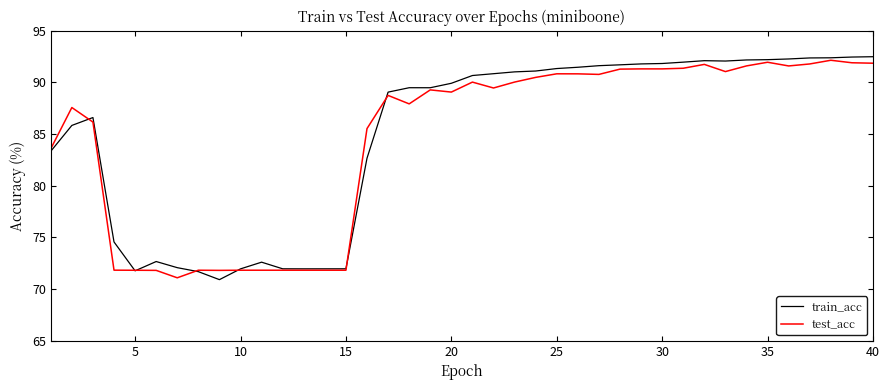

What is the maximum value shown in the chart?

92.5